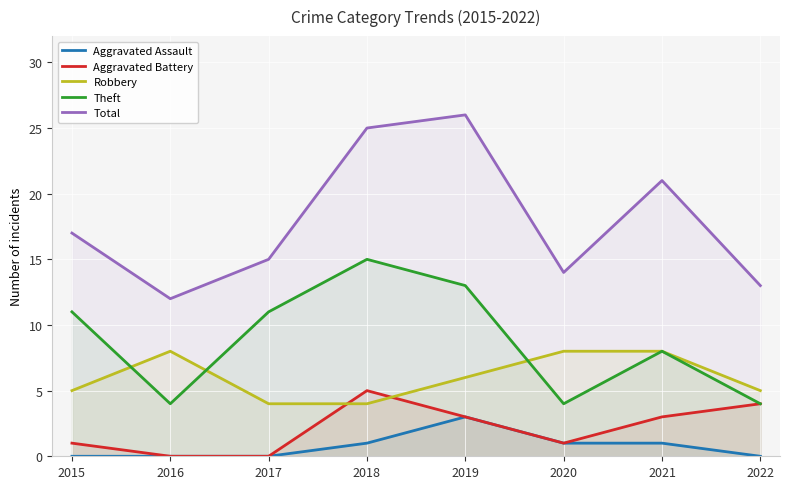

What is the value of the Robbery point at the 6th from the left?

8